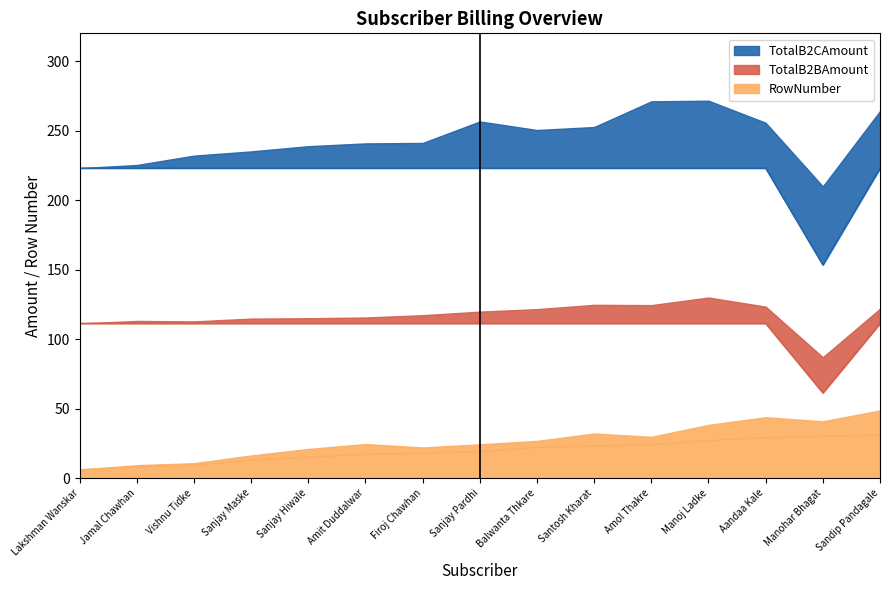

Rank the series by their average value, from lowest to highest.

RowNumber, TotalB2CAmount, TotalB2BAmount